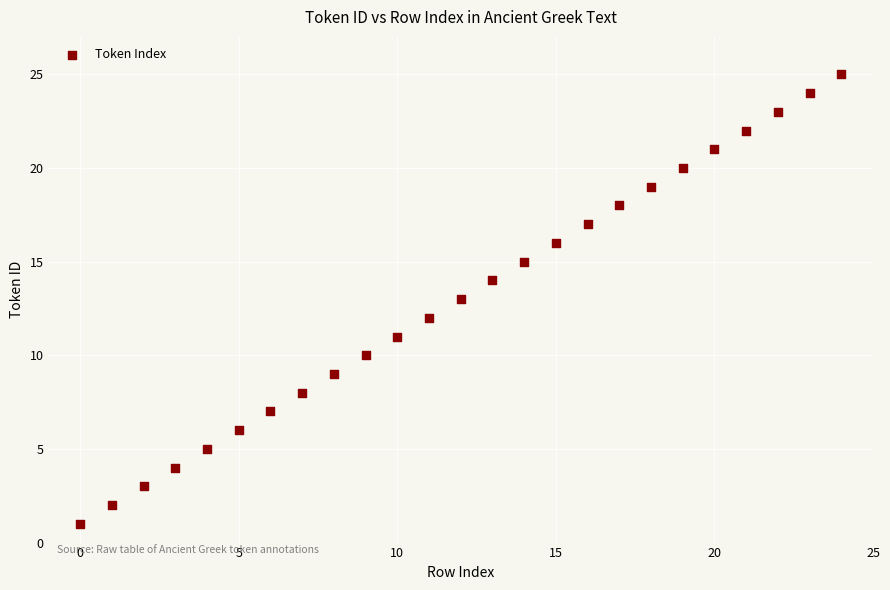

What is the range of Y values (max minus min)?

24